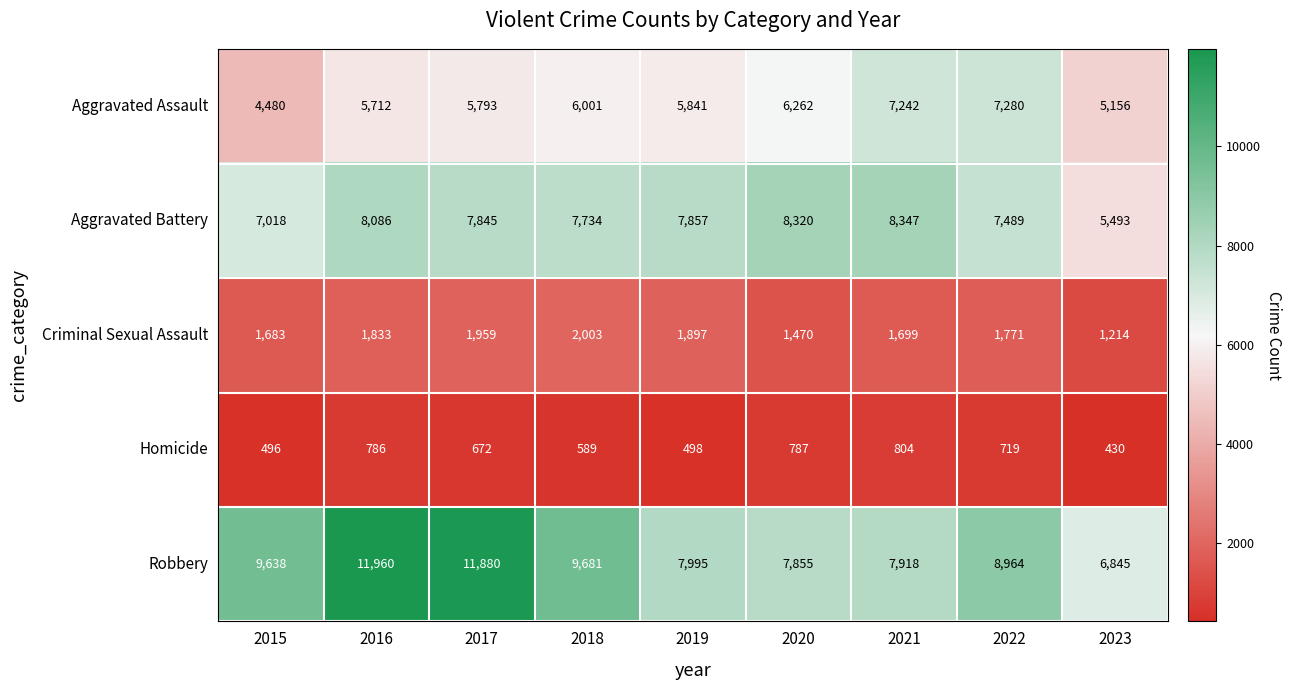

The value of Robbery at 2022 is 8964. True or false?

True